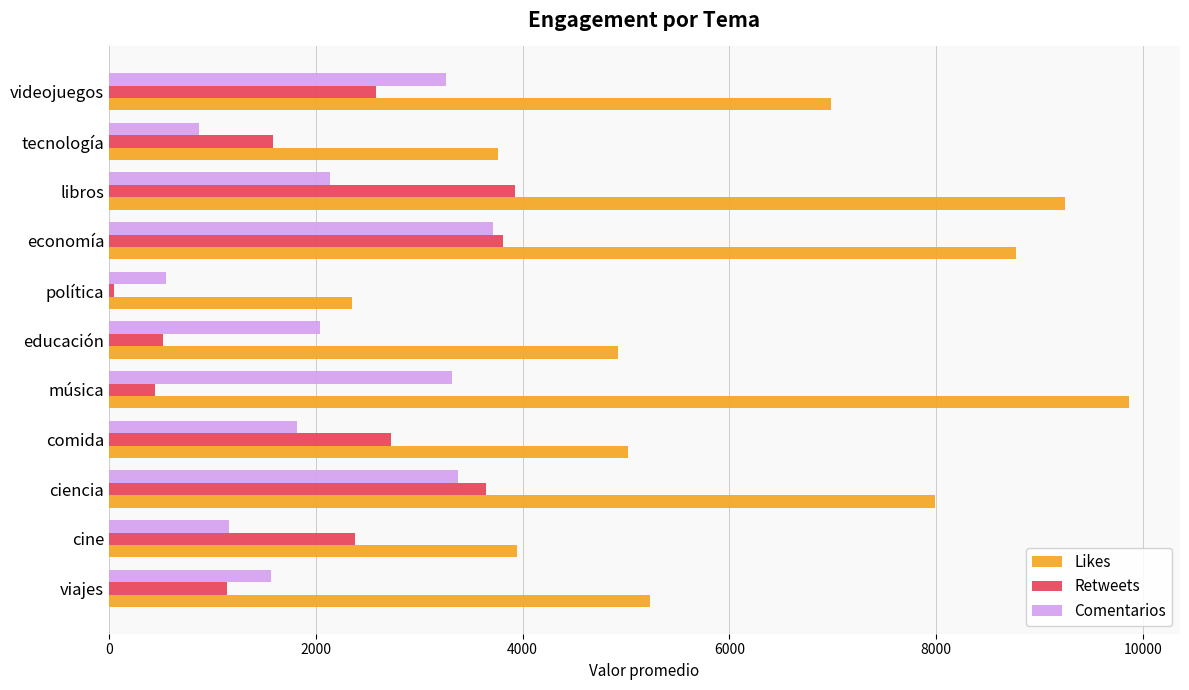

How many data points does each series have?

11